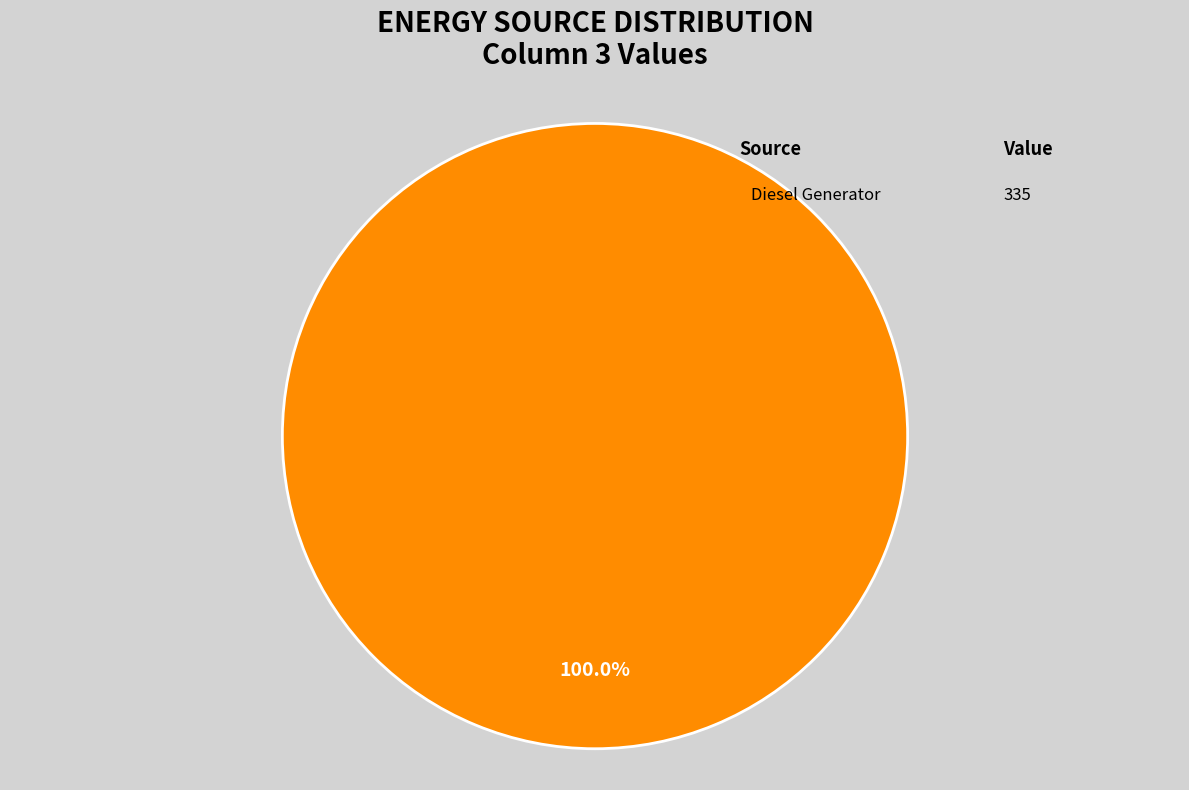

Is there any slice that represents more than half of the pie?

Yes